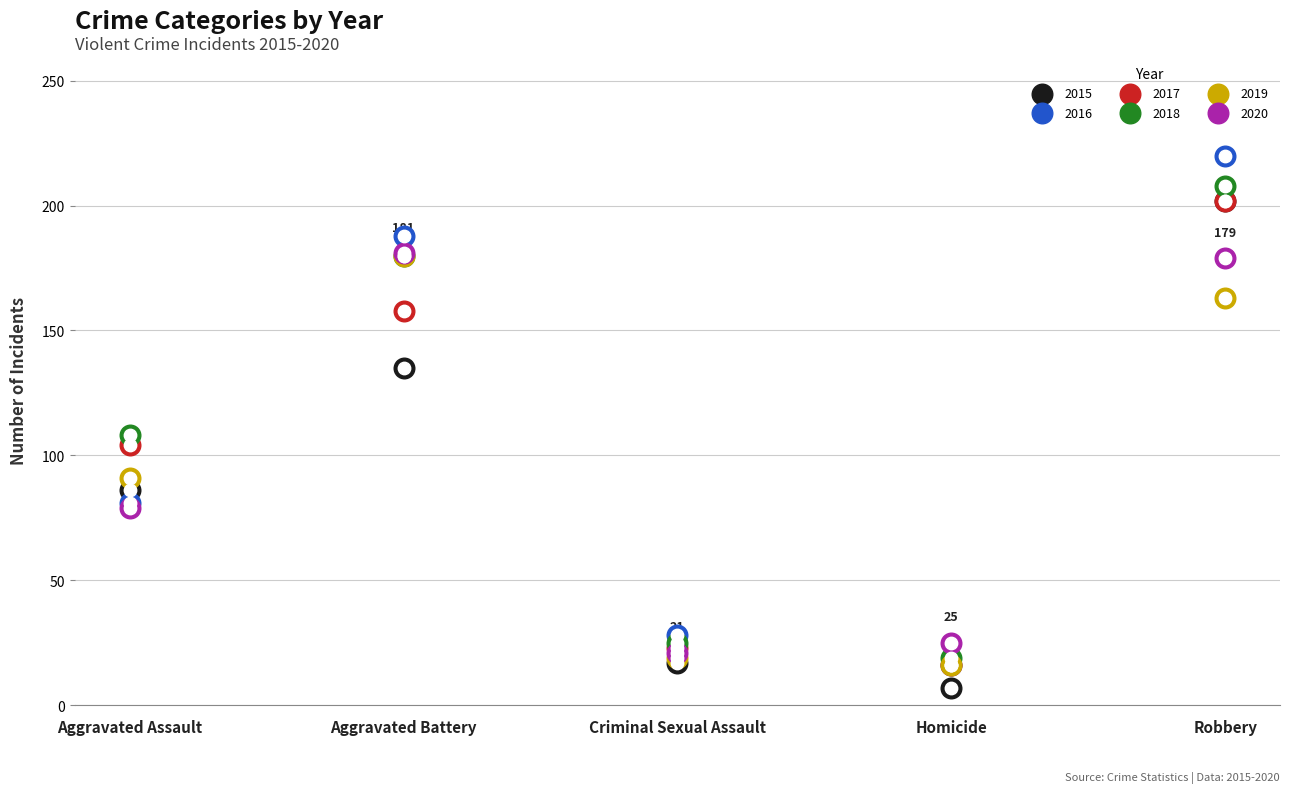

What is the total value across all series at Aggravated Battery?

1022